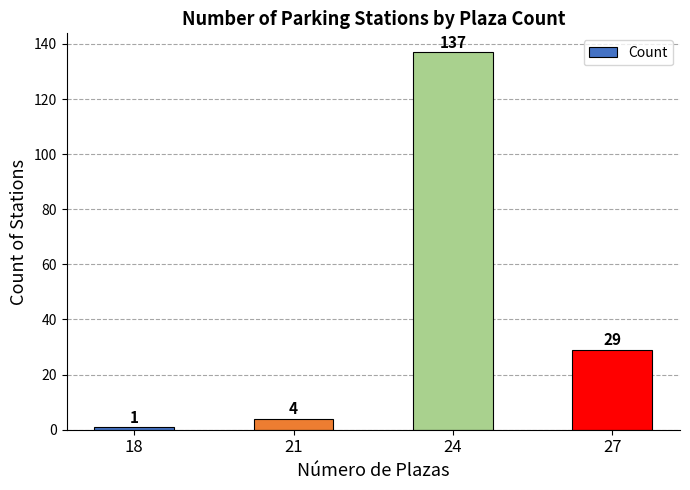

Is it true that the value at 27 is 11?

False